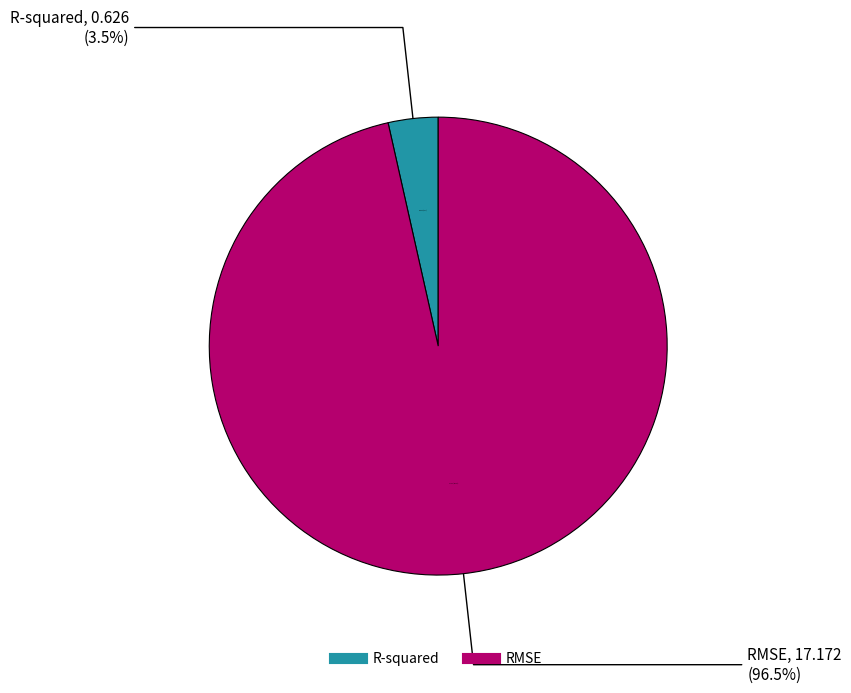

To the nearest percent, what is the difference between the largest and smallest slice percentages?

93%